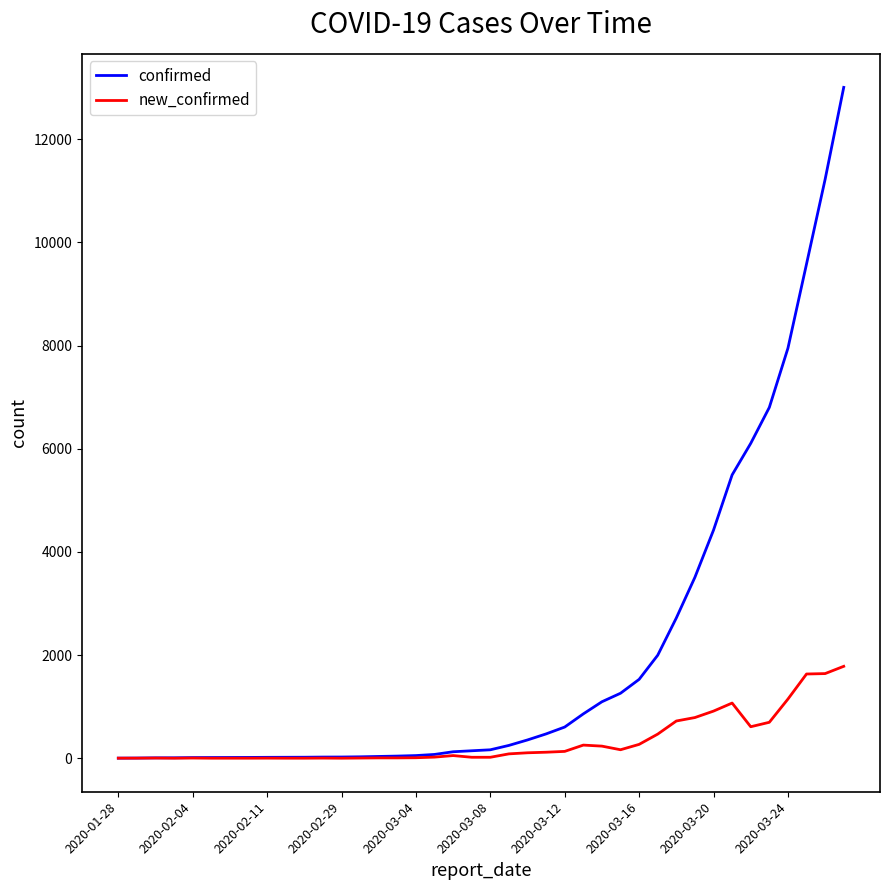

Which series has the largest range (max minus min)?

confirmed